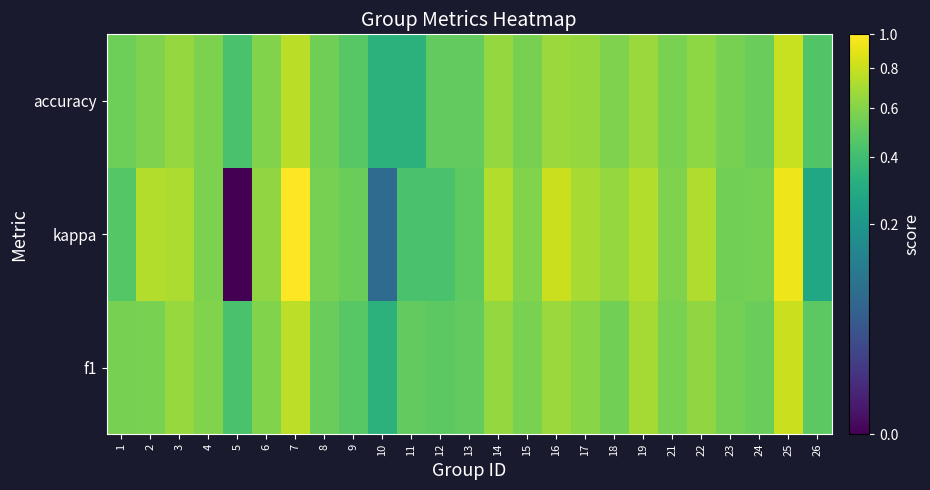

Which has a higher value, 24 or 10?

24